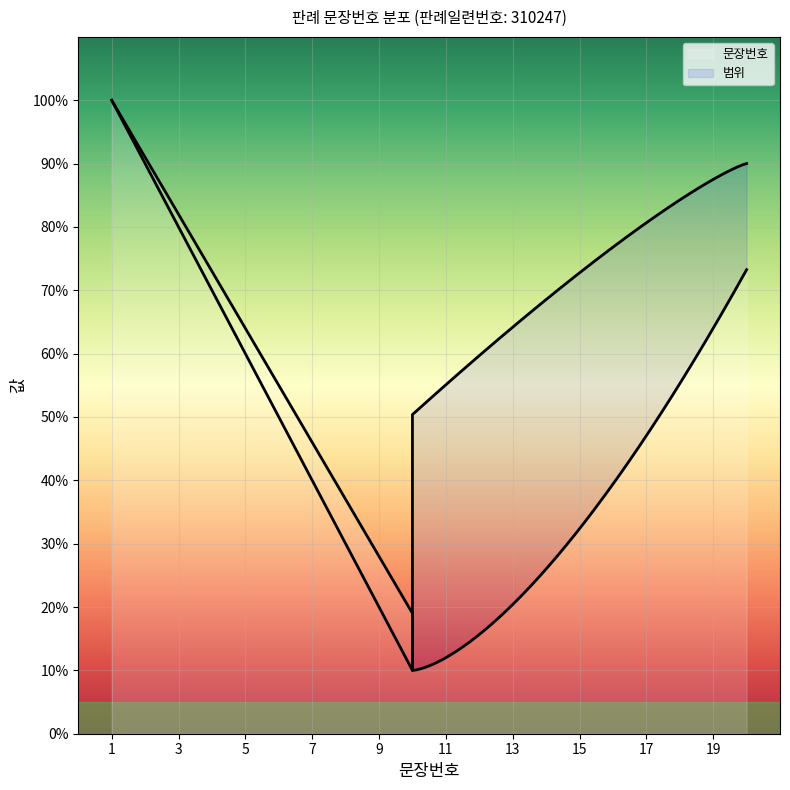

The value at 9 is 3. True or false?

False